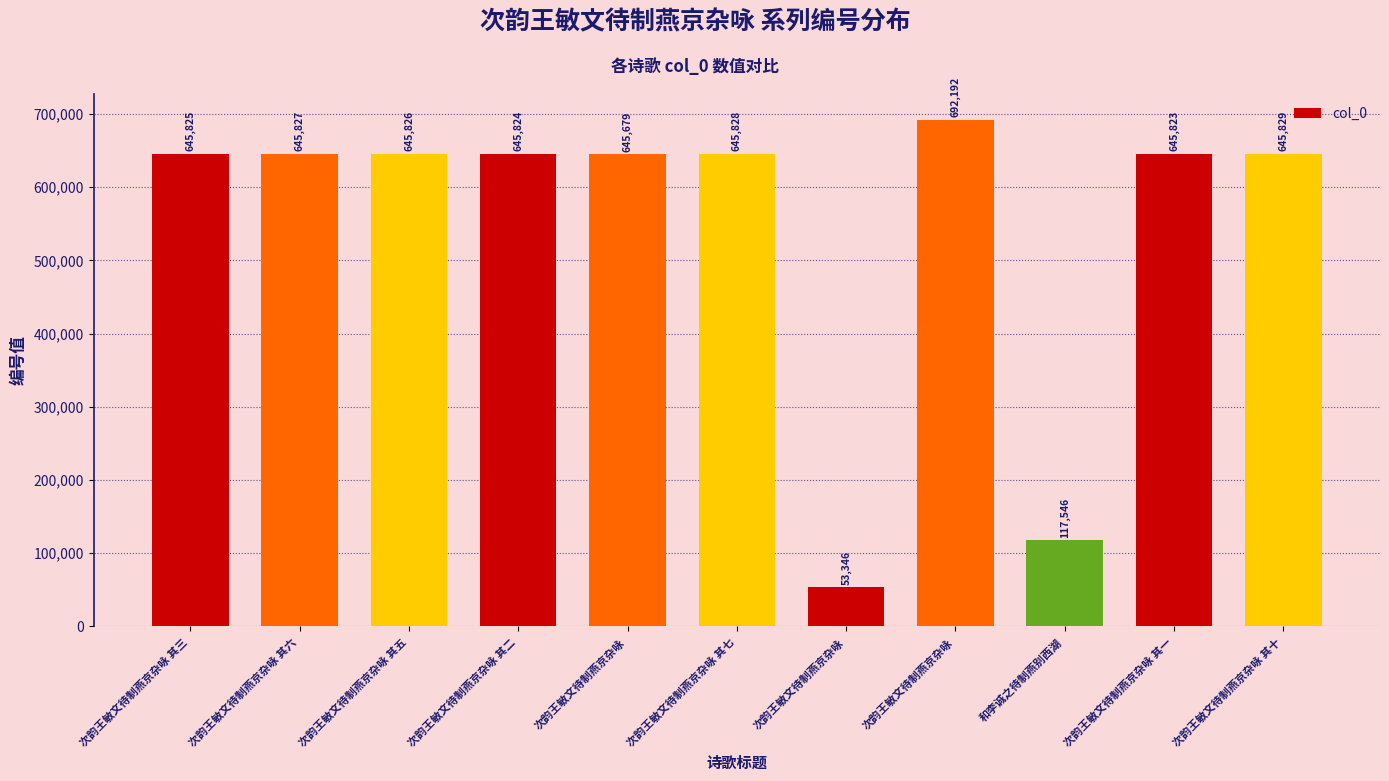

Does the chart contain stacked bars?

No